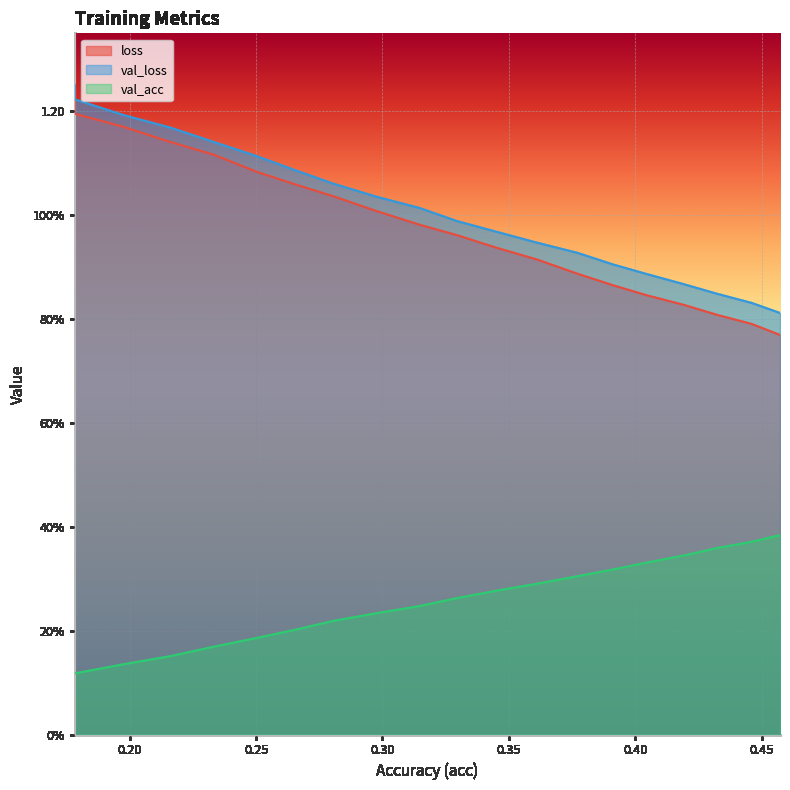

What is the total value across all series at 0.23342164691125333?

2.4